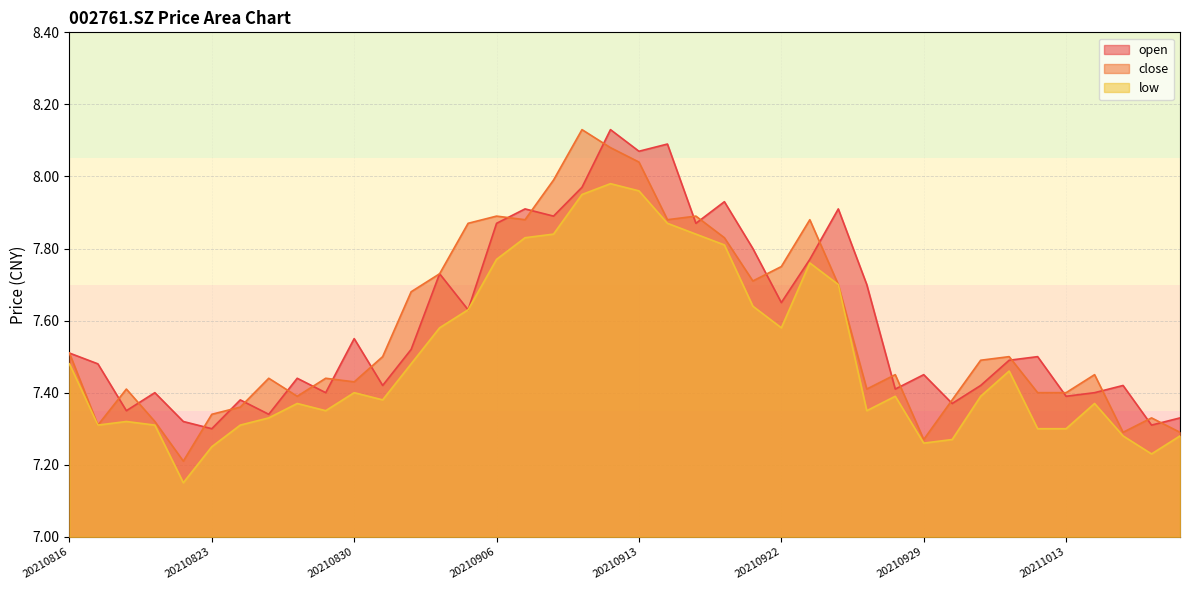

True or false: open has more than 1 points higher than both neighbors.

True